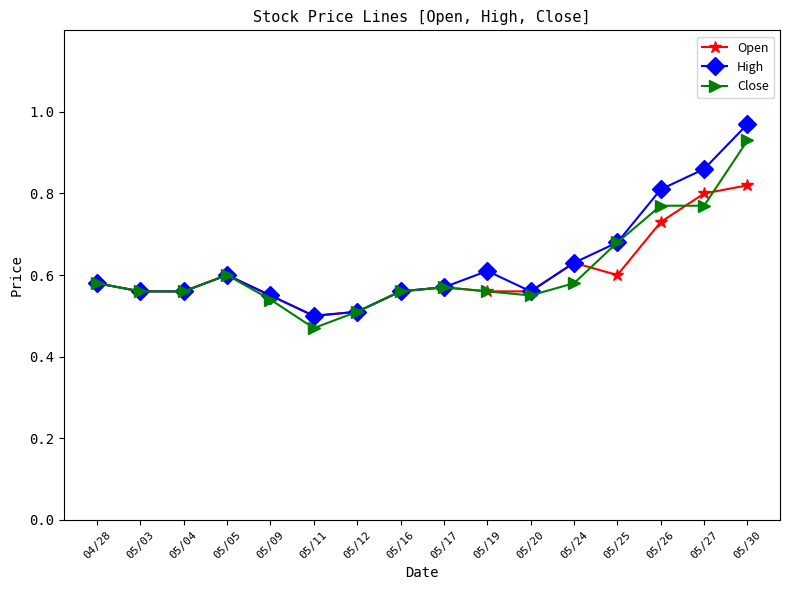

The Open series shows 0.6 at 05/20. True or false?

True